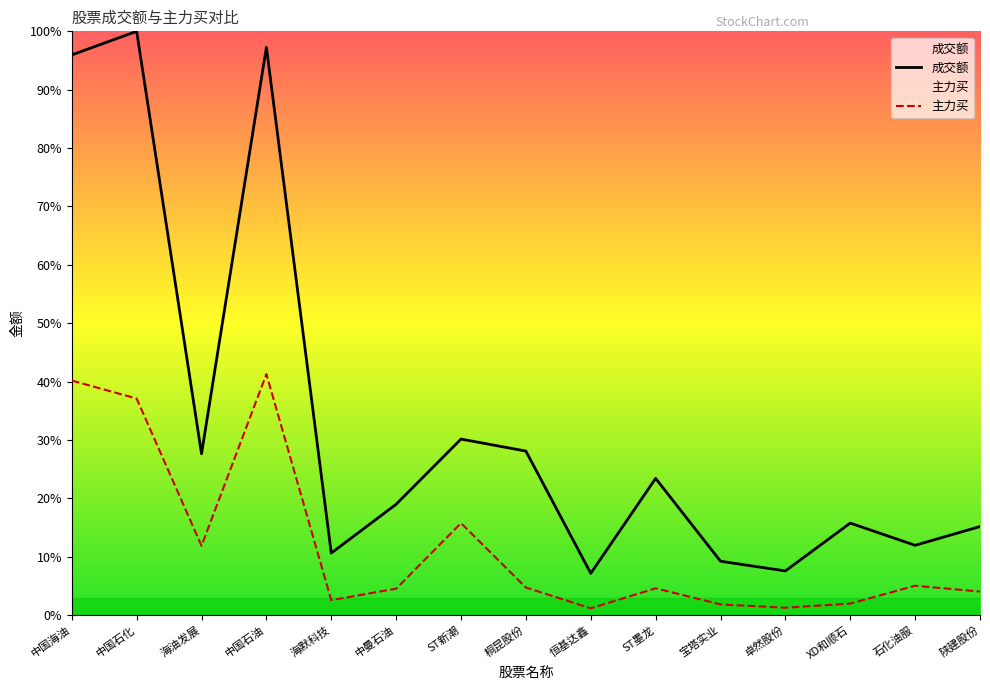

At which category is the sum across all series the highest?

中国石油